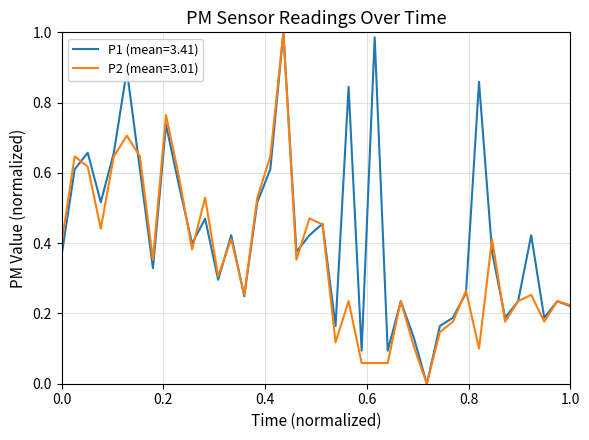

Rank the series by their average value, from lowest to highest.

P2 (mean=3.01), P1 (mean=3.41)